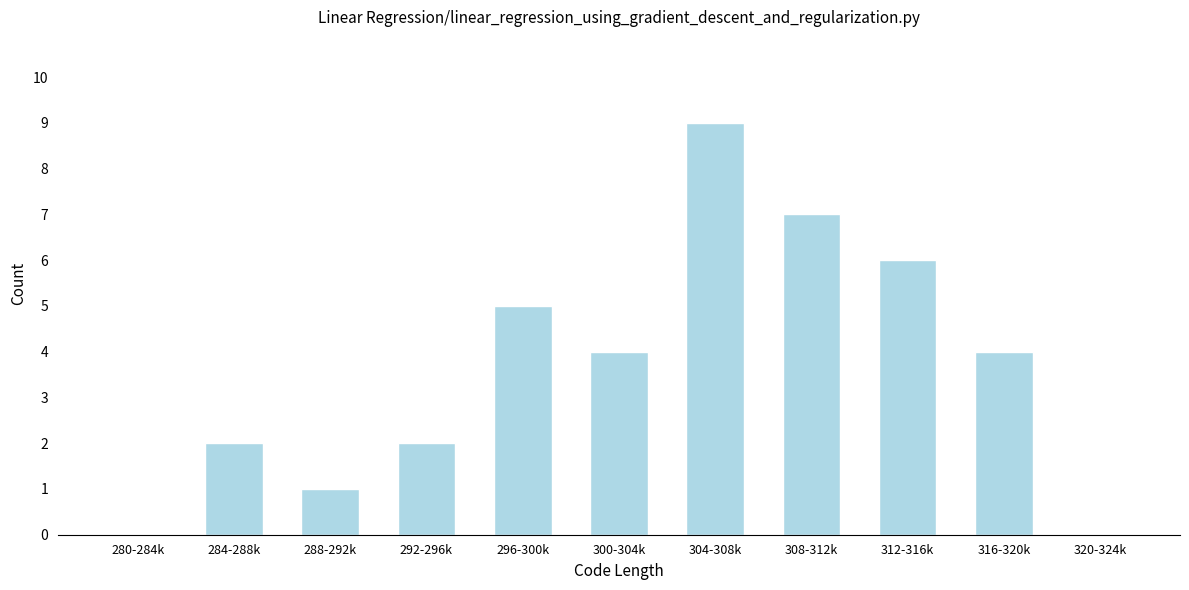

Reading left to right, what are all the values shown in this chart?

280-284k=0	284-288k=2	288-292k=1	292-296k=2	296-300k=5	300-304k=4	304-308k=9	308-312k=7	312-316k=6	316-320k=4	320-324k=0